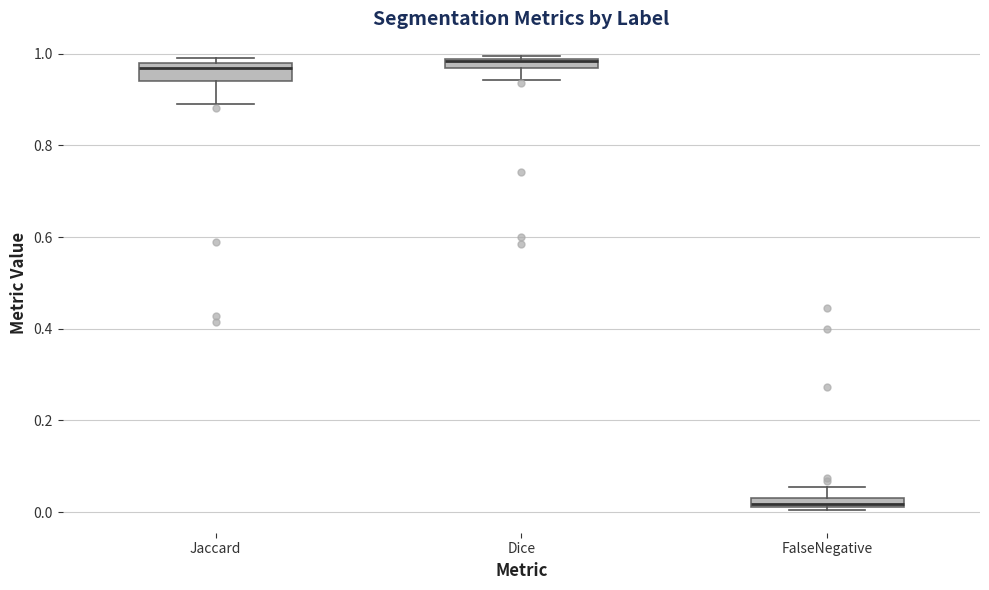

Where is the lower edge of the box for Jaccard on the y-axis? The values are not printed on the chart, so give them approximately, as read against the axis.

0.94